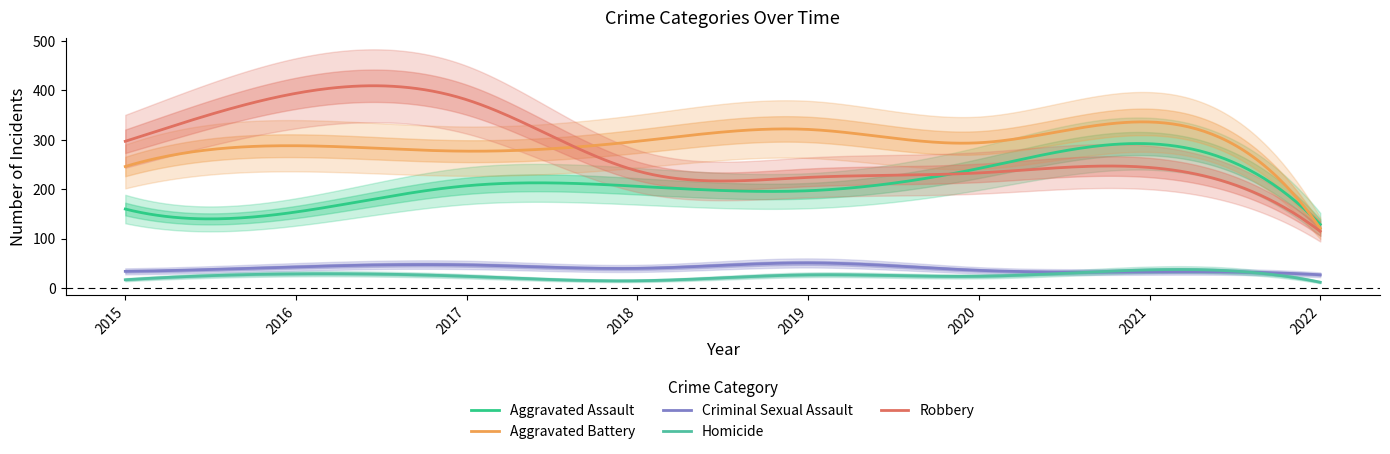

At which category is the sum across all series the highest?

2021